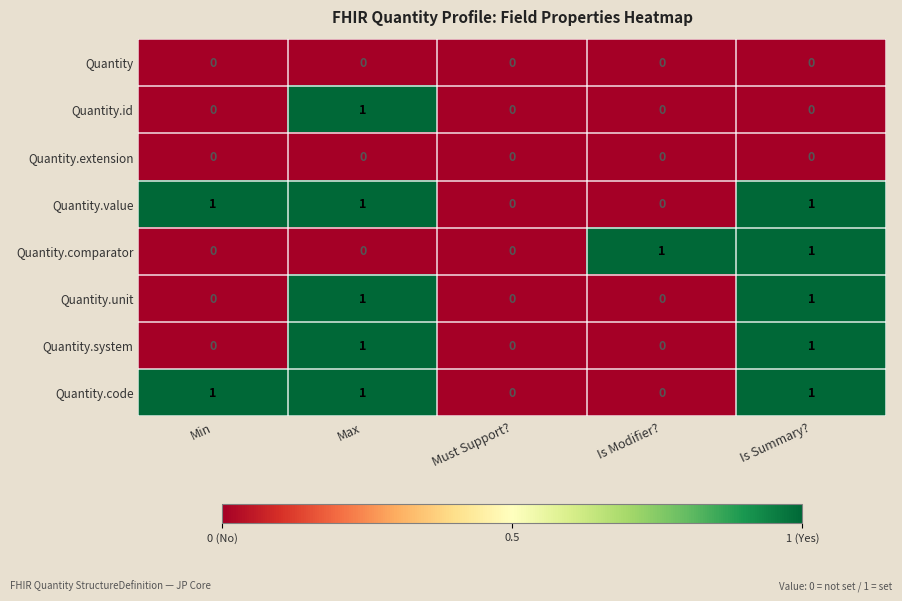

True or false: Quantity has a value of 0 at Is Summary?.

True